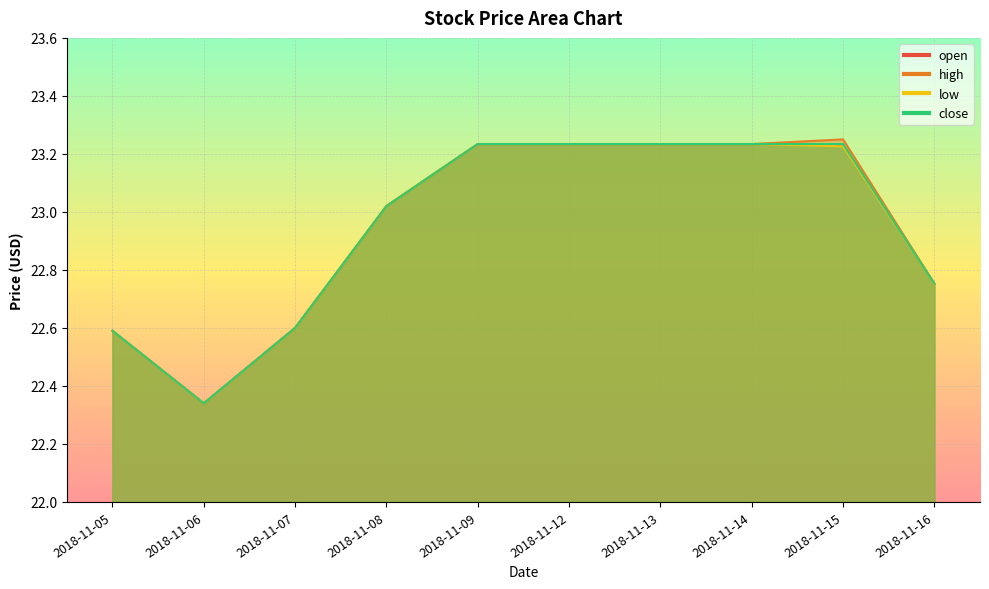

How many values in the close series are below 23?

4